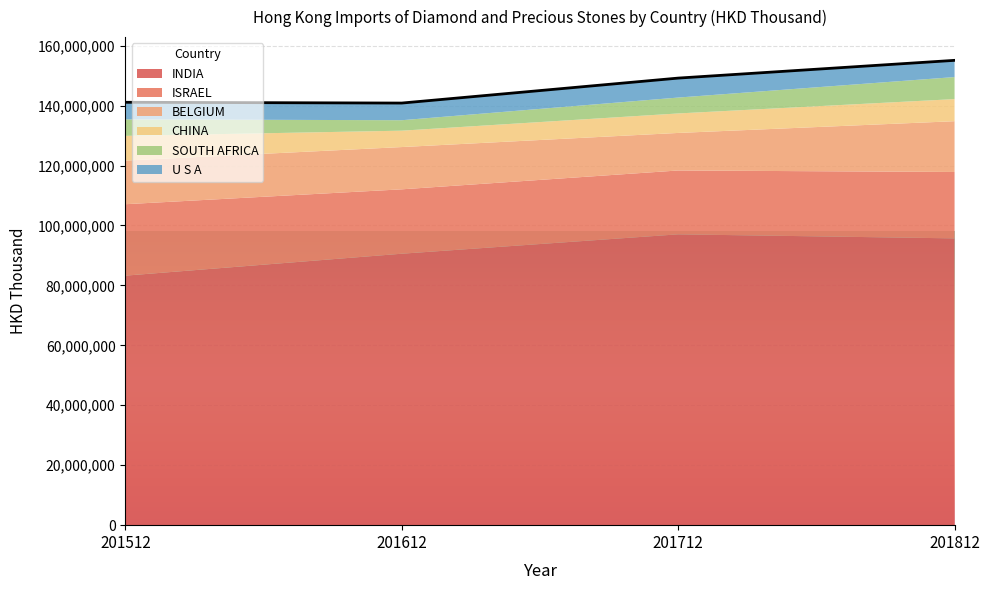

True or false: INDIA and CHINA intersect in this chart.

False